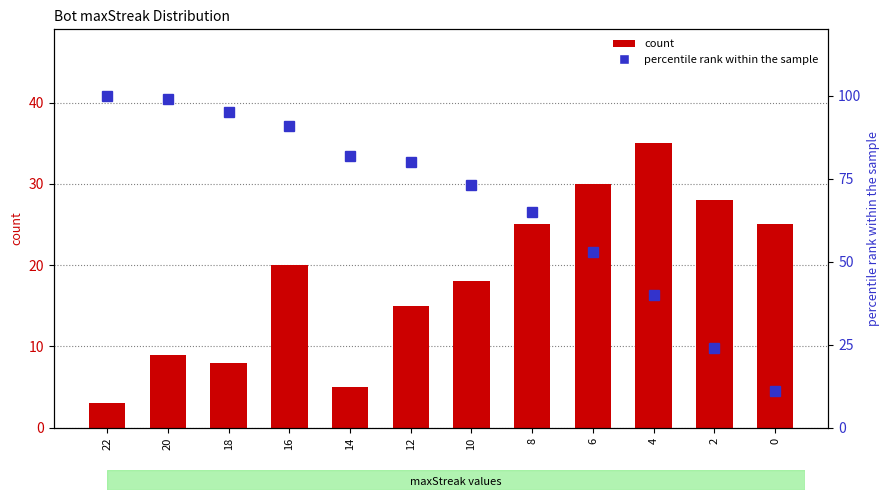

The count series shows 3 at 22. True or false?

True